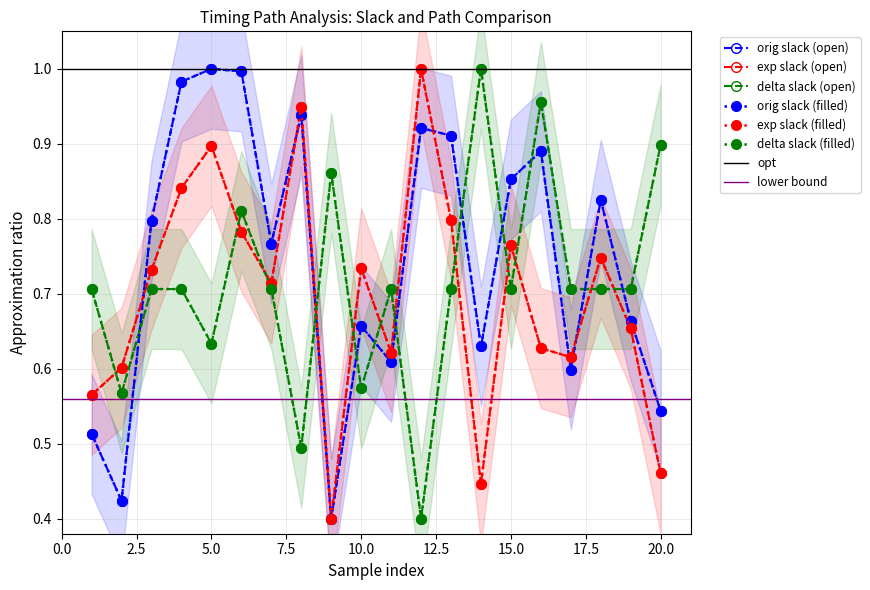

Where do orig slack and delta slack first cross each other?

2 and 3